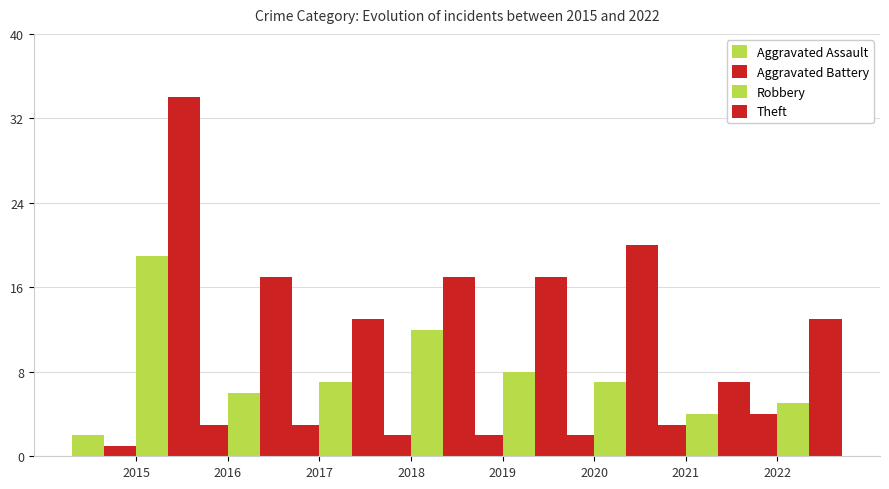

Reading left to right, what are all the values shown in this chart?

Aggravated Assault: 2	1	2	2	1	1	1	1
Aggravated Battery: 1	3	3	2	2	2	3	4
Robbery: 19	6	7	12	8	7	4	5
Theft: 34	17	13	17	17	20	7	13